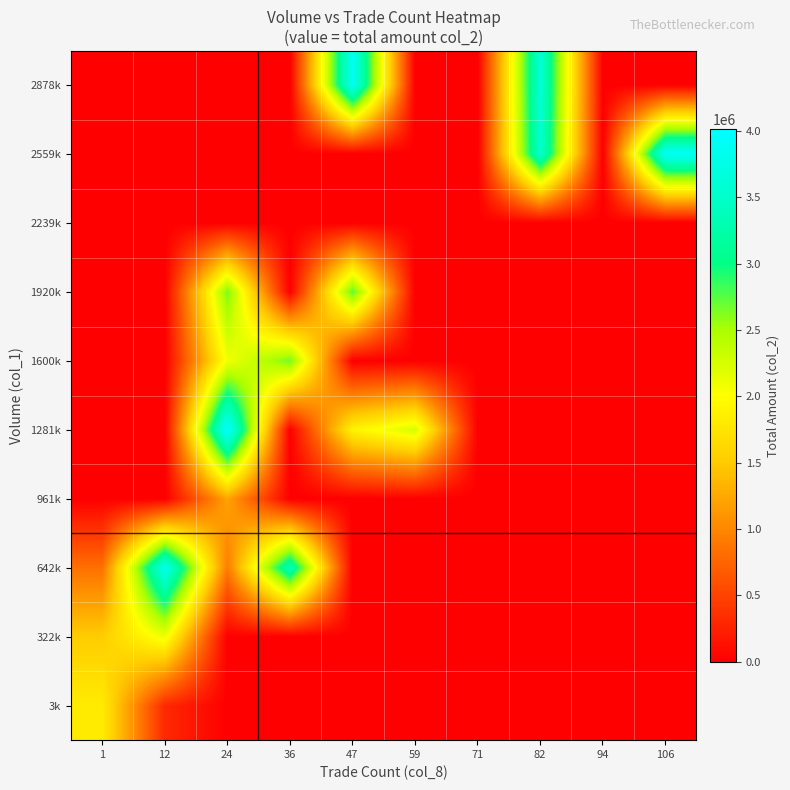

Between 12 and 59, which is larger?

12